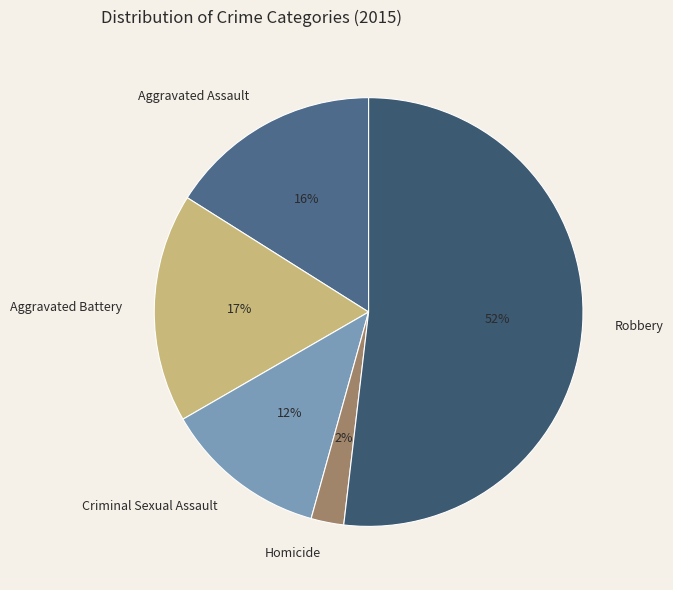

What percentage is the Aggravated Battery slice, to the nearest percent?

17%